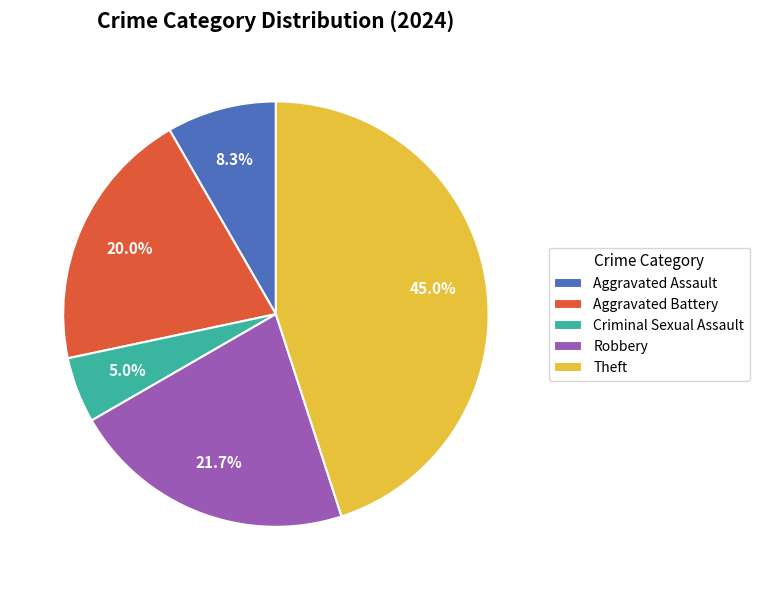

How many segments does this pie chart have?

5